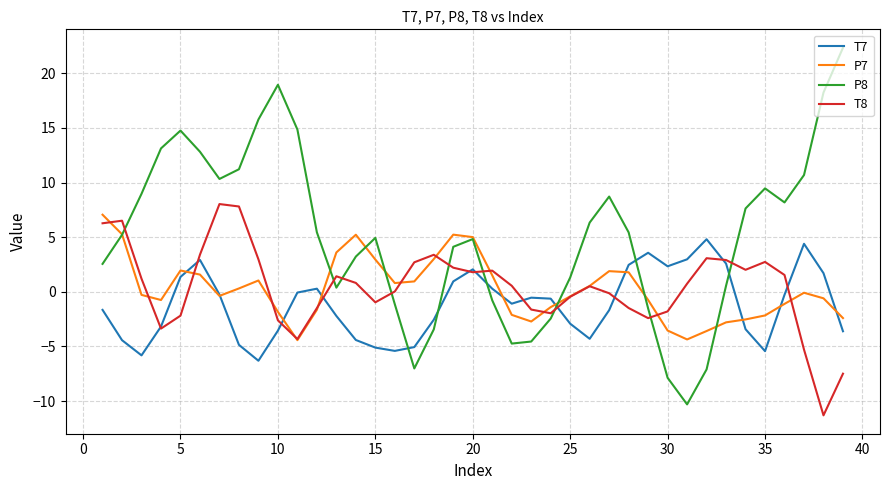

What is the smallest value displayed?

-11.3